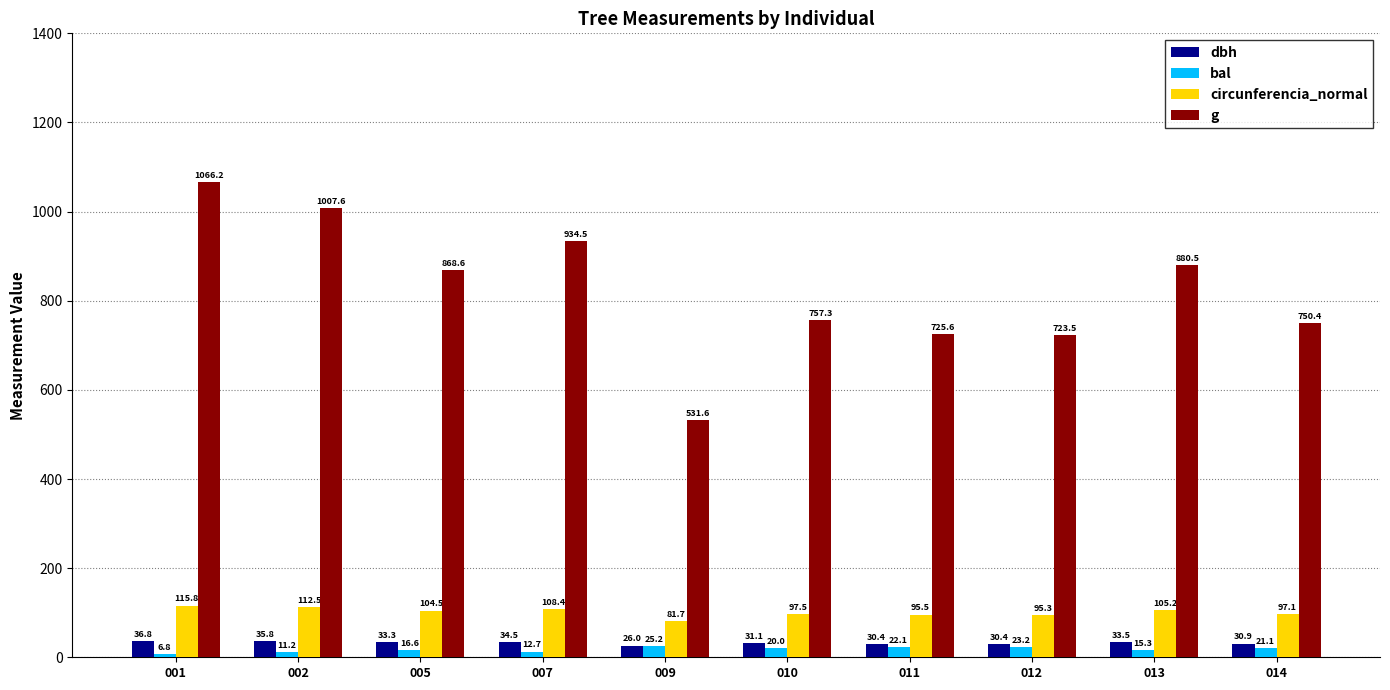

How many bars are there in each group?

4